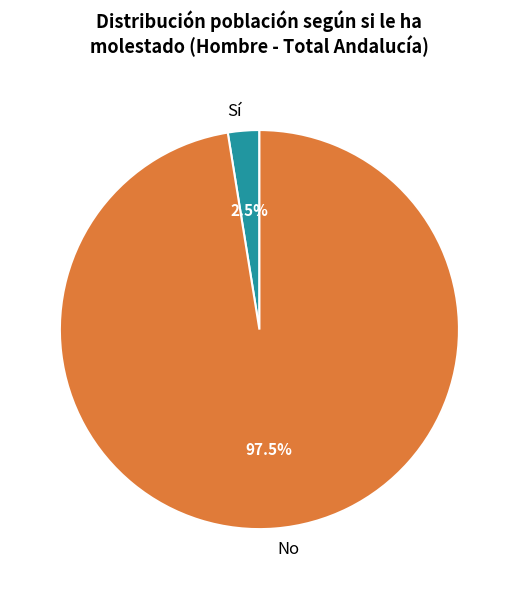

What is the smallest slice in the pie chart?

Sí